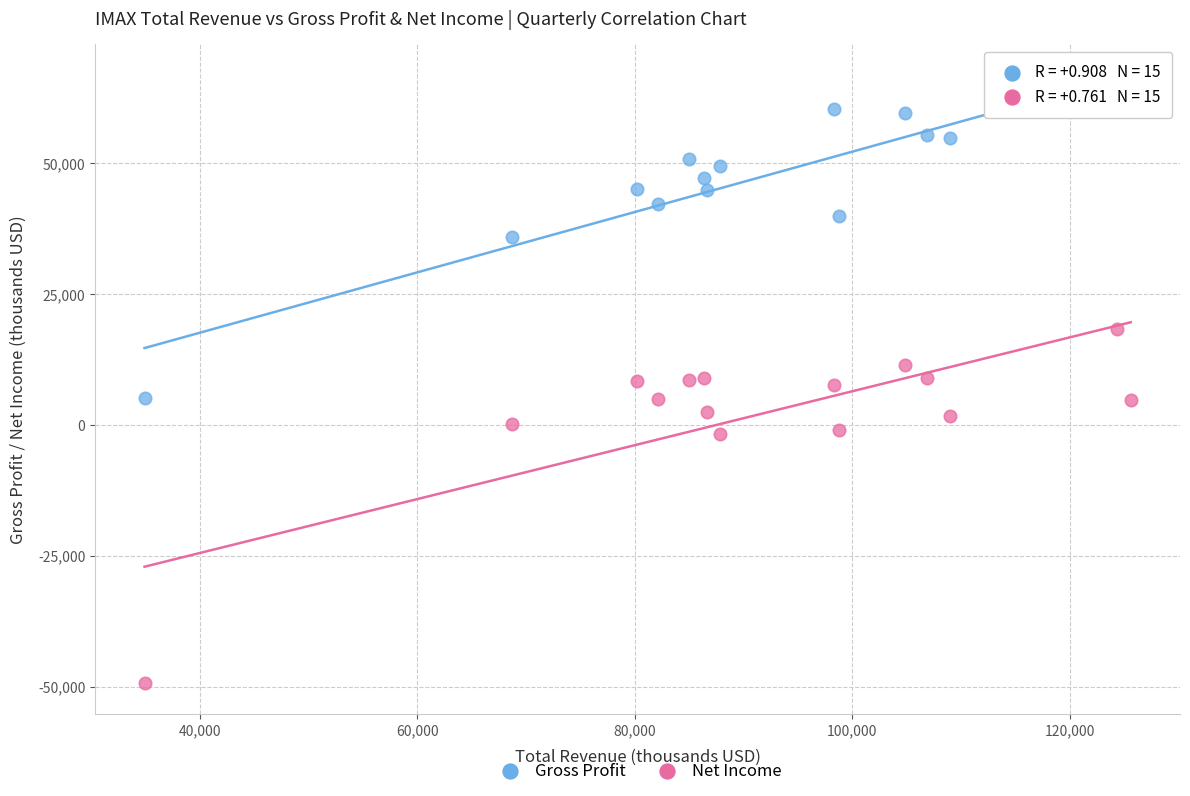

Which series contains the highest Y value?

Gross Profit